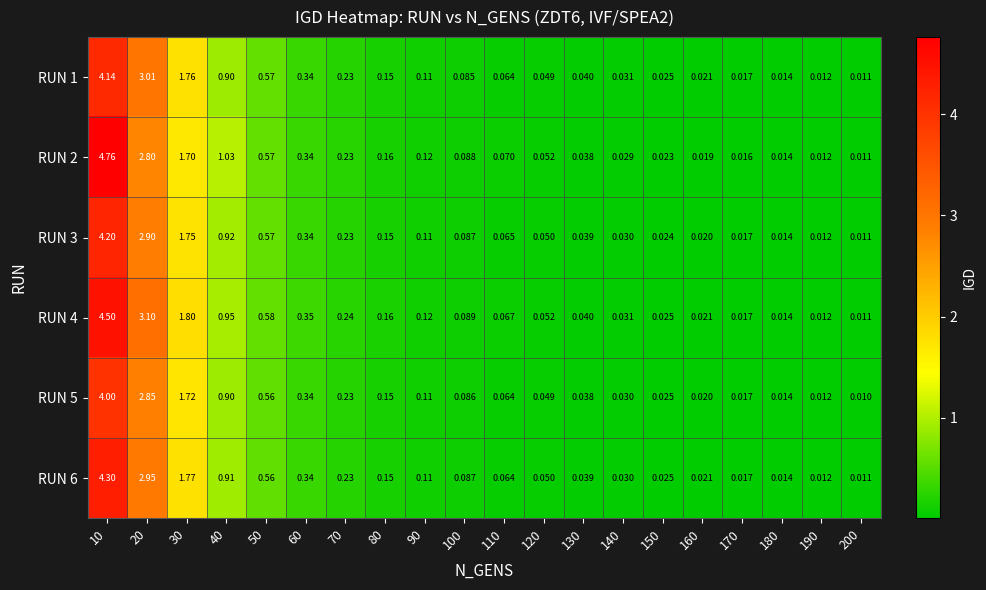

Is the value of RUN 4 at 130 greater than the value of RUN 3 at 200?

Yes